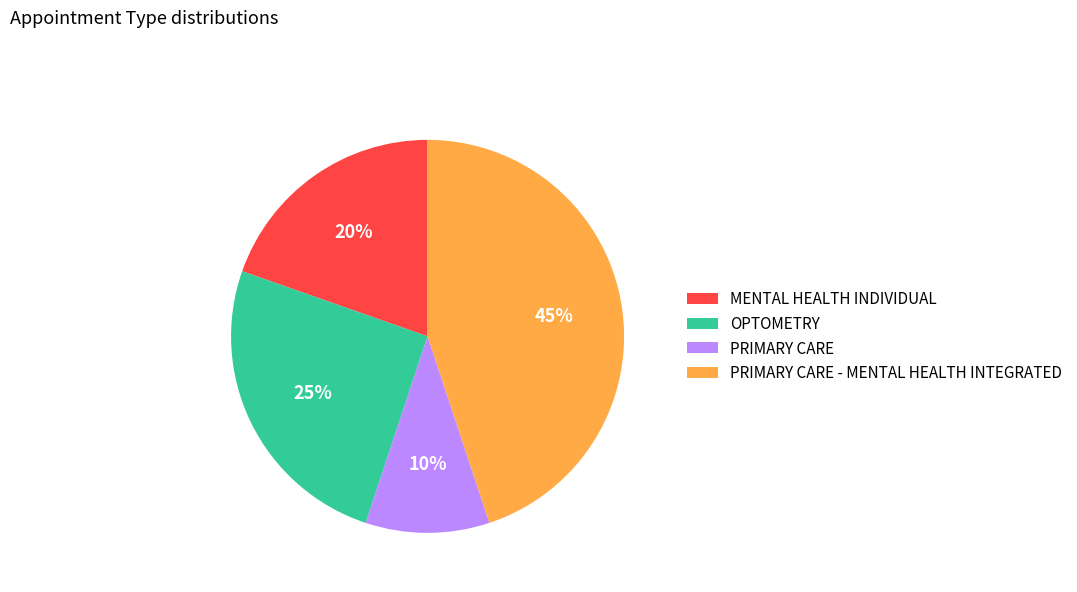

Which slice is the largest?

PRIMARY CARE - MENTAL HEALTH INTEGRATED